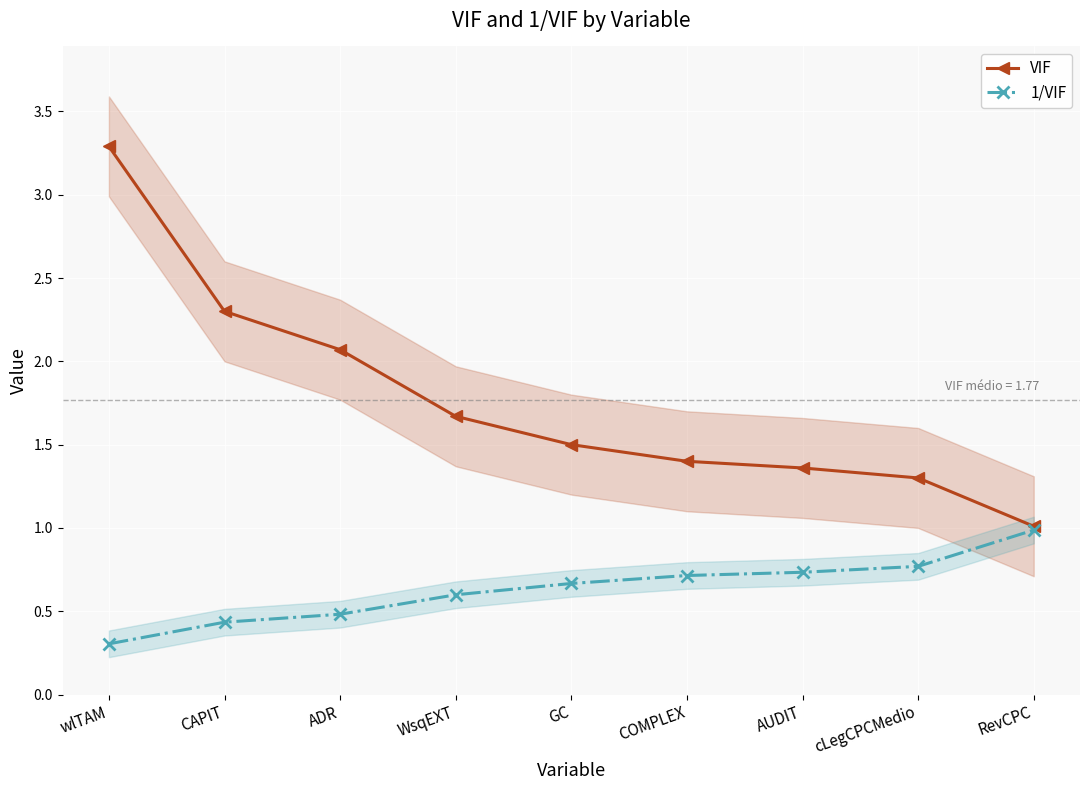

How many series are shown in this chart?

2